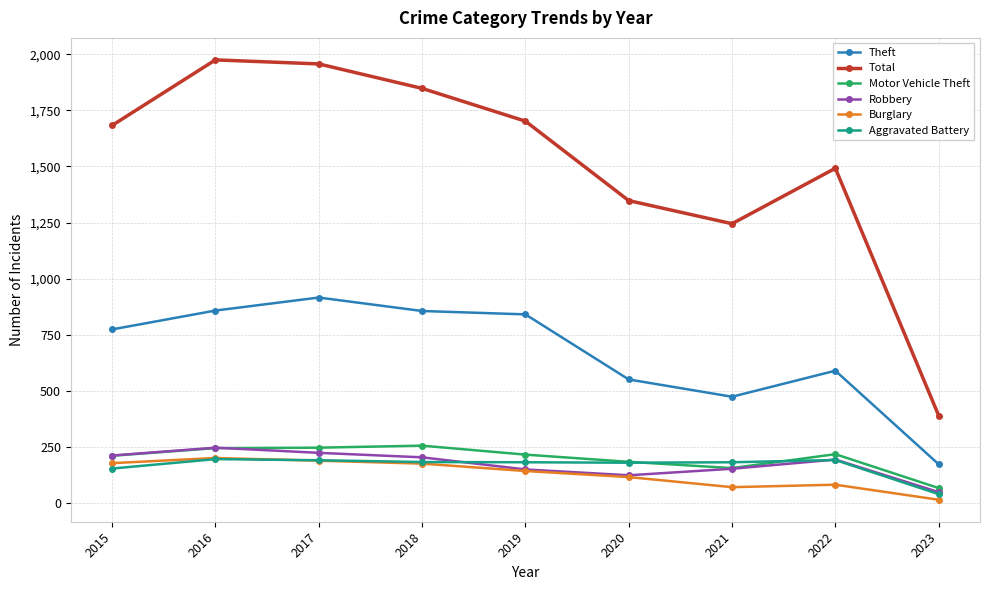

What is the highest value of the Burglary series?

201